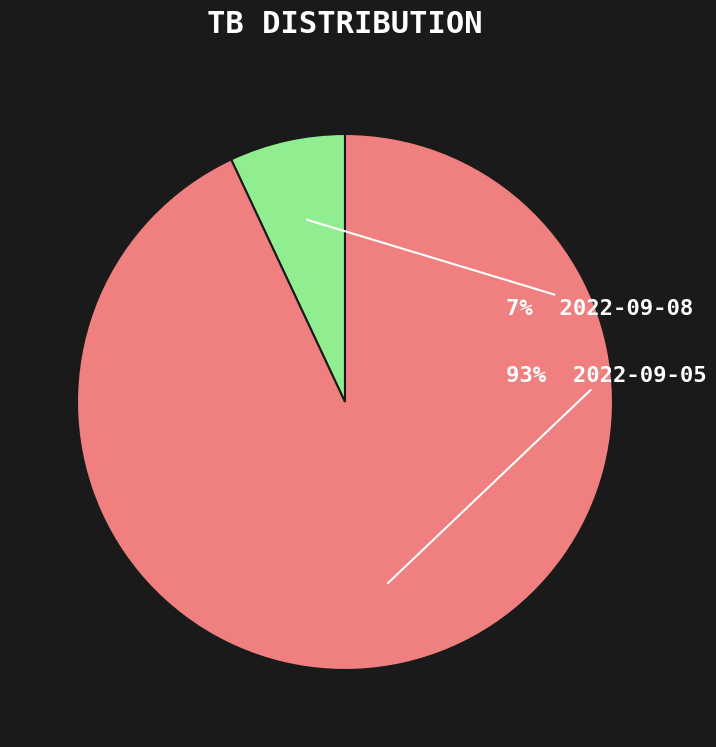

To the nearest percent, what is the average slice percentage?

50%